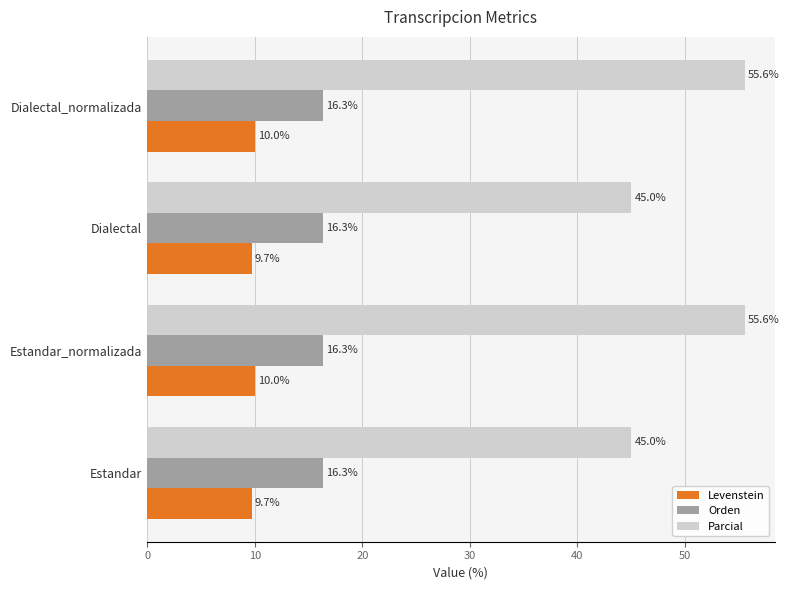

True or false: Parcial has a value of 55.6 at Dialectal_normalizada.

True